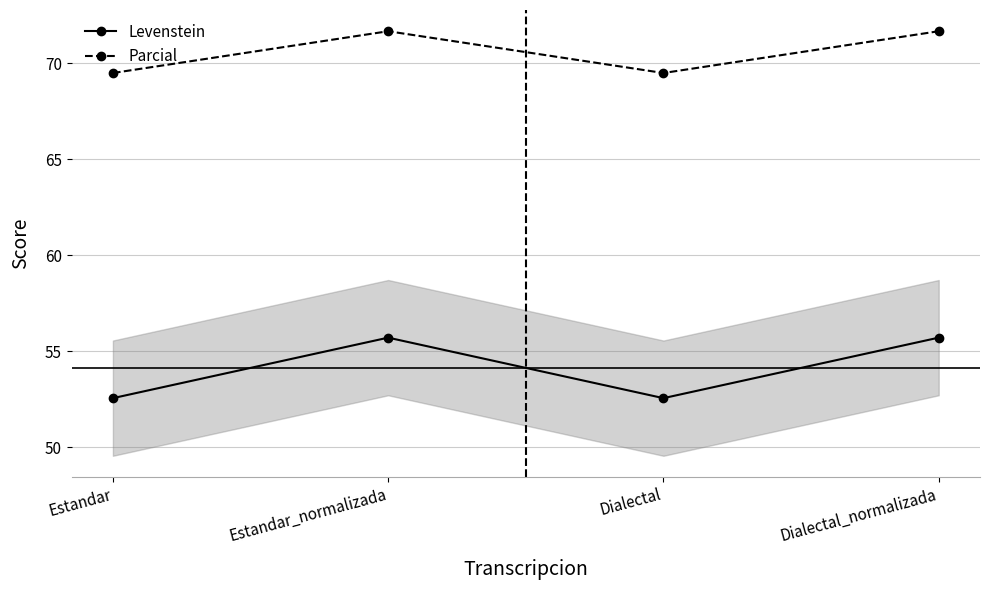

Is the value of Parcial at Dialectal greater than the value of Levenstein at Estandar?

Yes